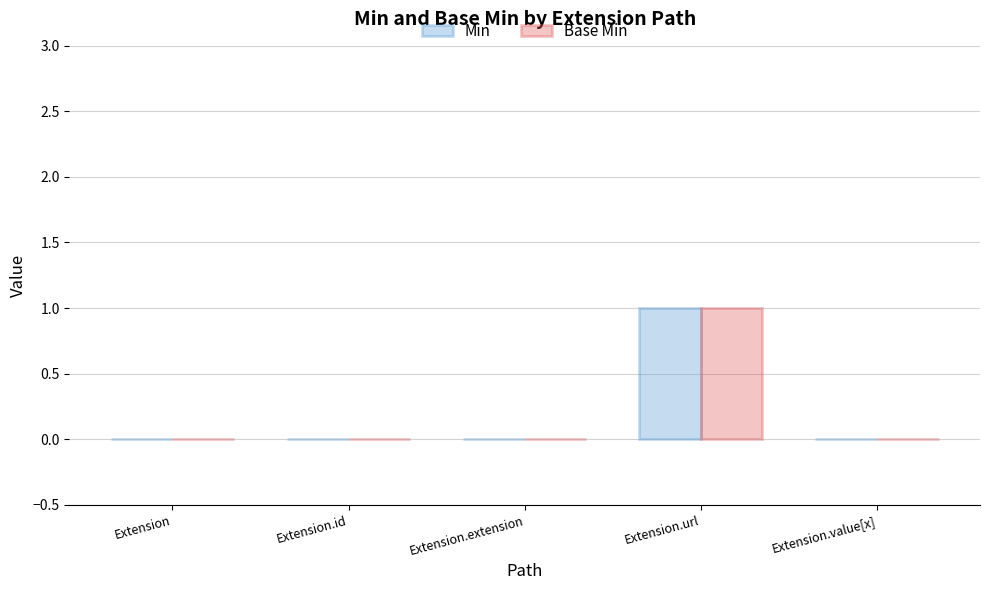

Is the value of Base Min at Extension.url greater than the value of Min at Extension?

Yes